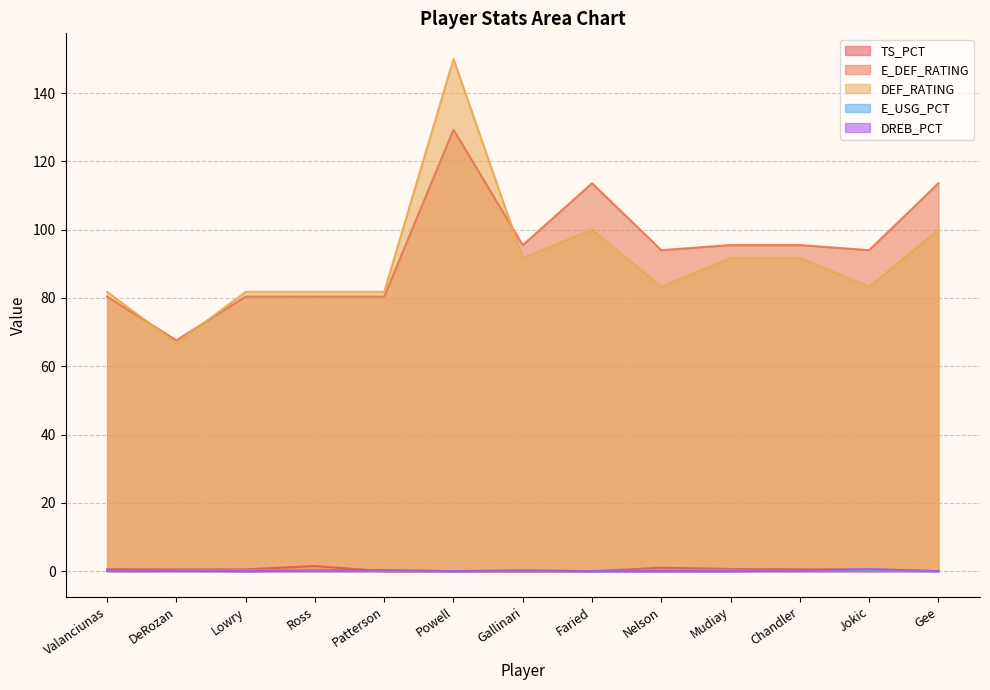

True or false: DREB_PCT and E_DEF_RATING cross at least once.

False